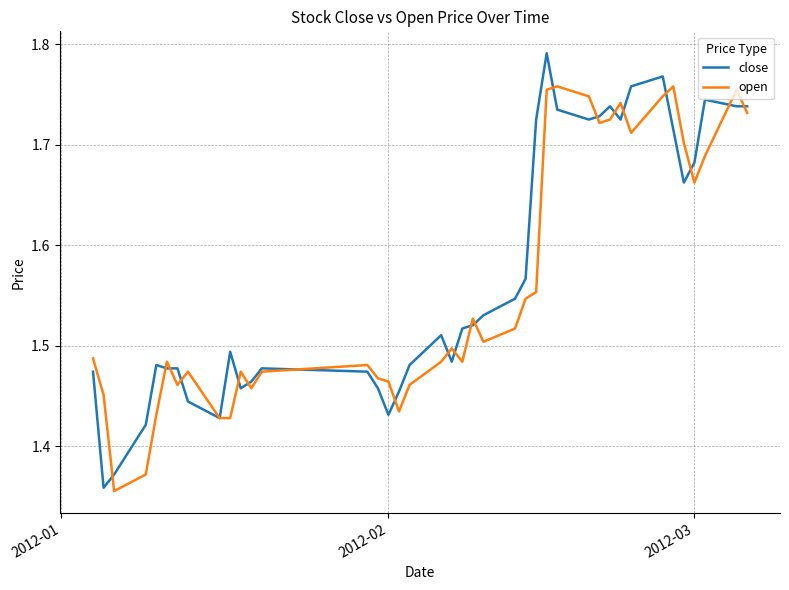

Rank the series by their maximum value, from highest to lowest.

close, open